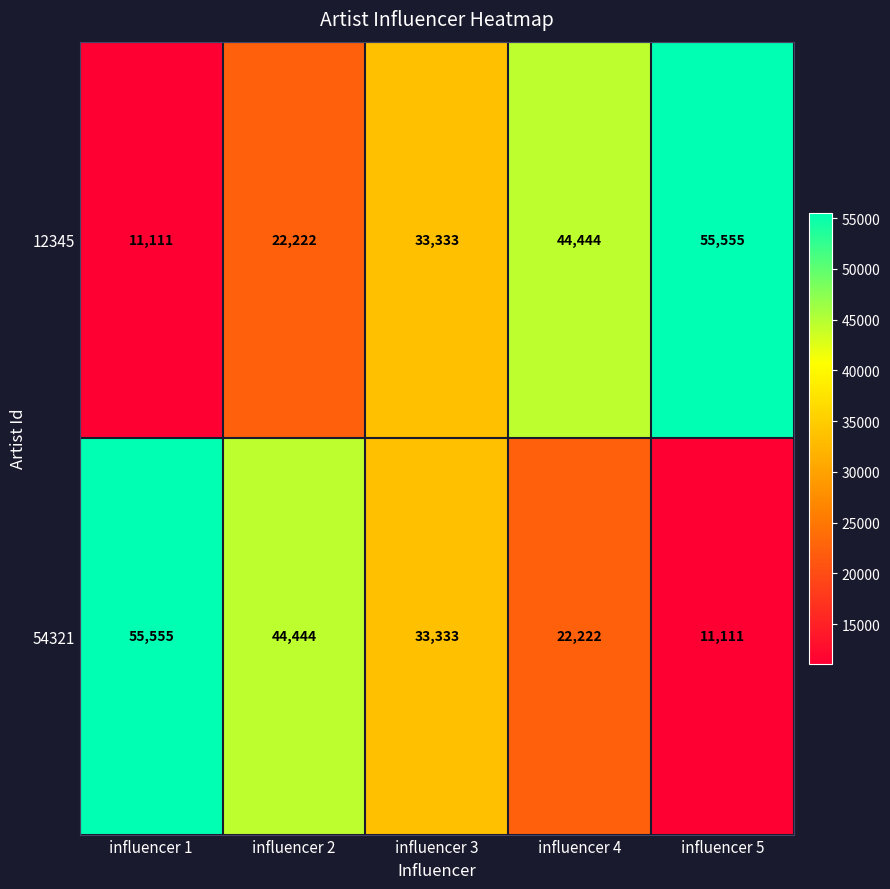

The value of 12345 at influencer 3 is 16314. True or false?

False